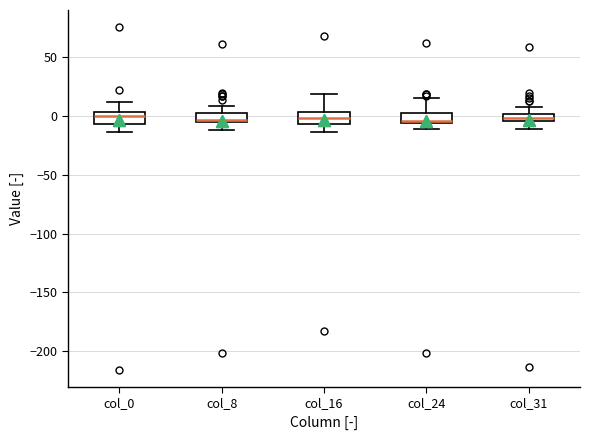

Where does the upper whisker of the box for col_24 end on the y-axis? The values are not printed on the chart, so give them approximately, as read against the axis.

15